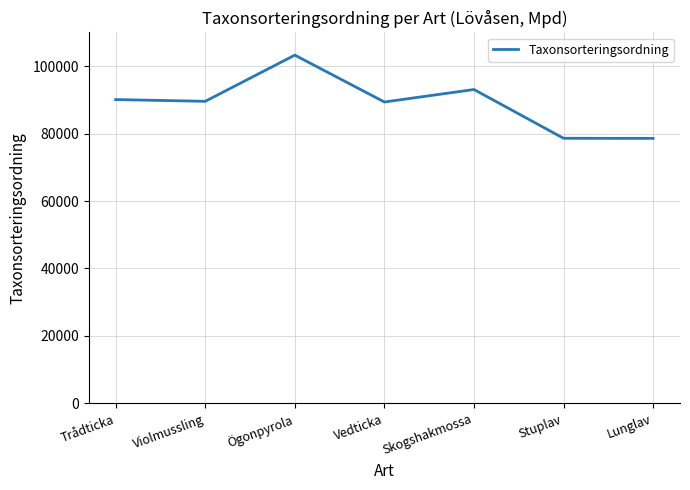

Which has a higher value, Violmussling or Stuplav?

Violmussling